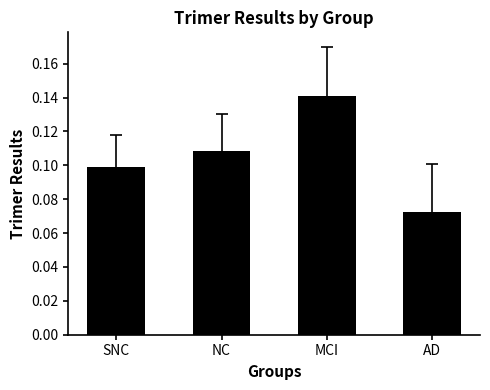

What is the label of the 4th bar from the right?

SNC